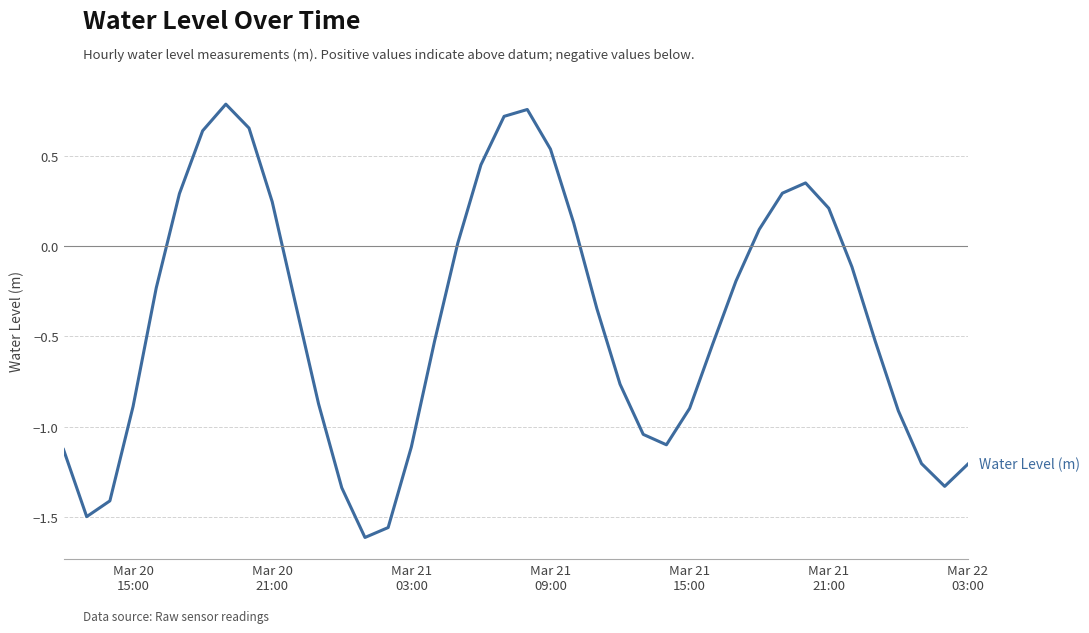

What is the value of the 5th point from the left?

-0.2